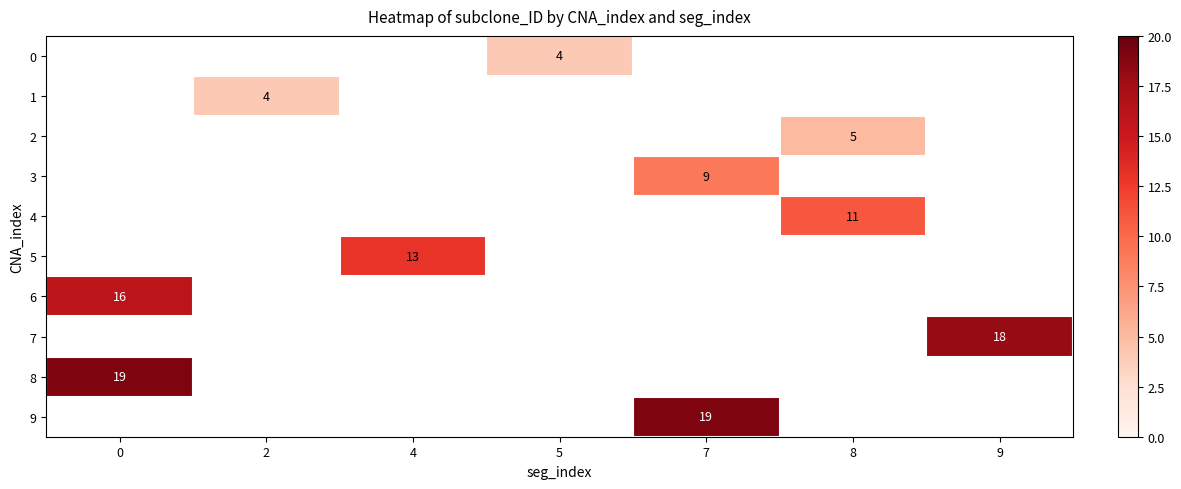

The value of 7 at 9 is 18. True or false?

True